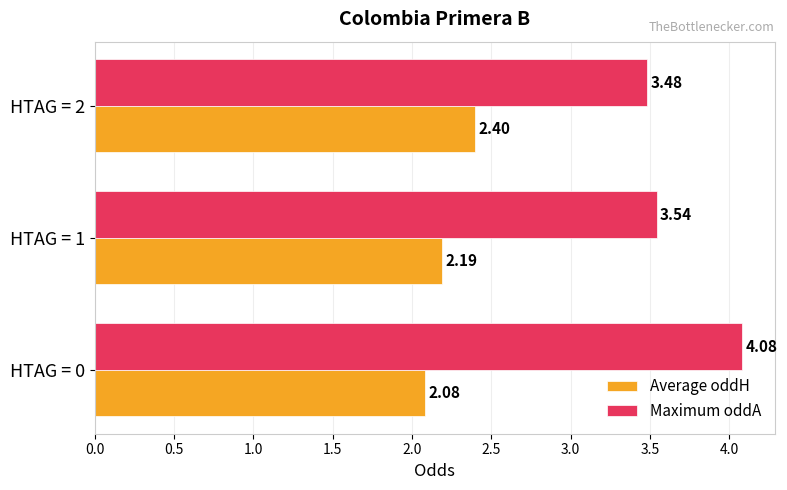

Where is Maximum oddA nearest to the value 3?

HTAG = 2